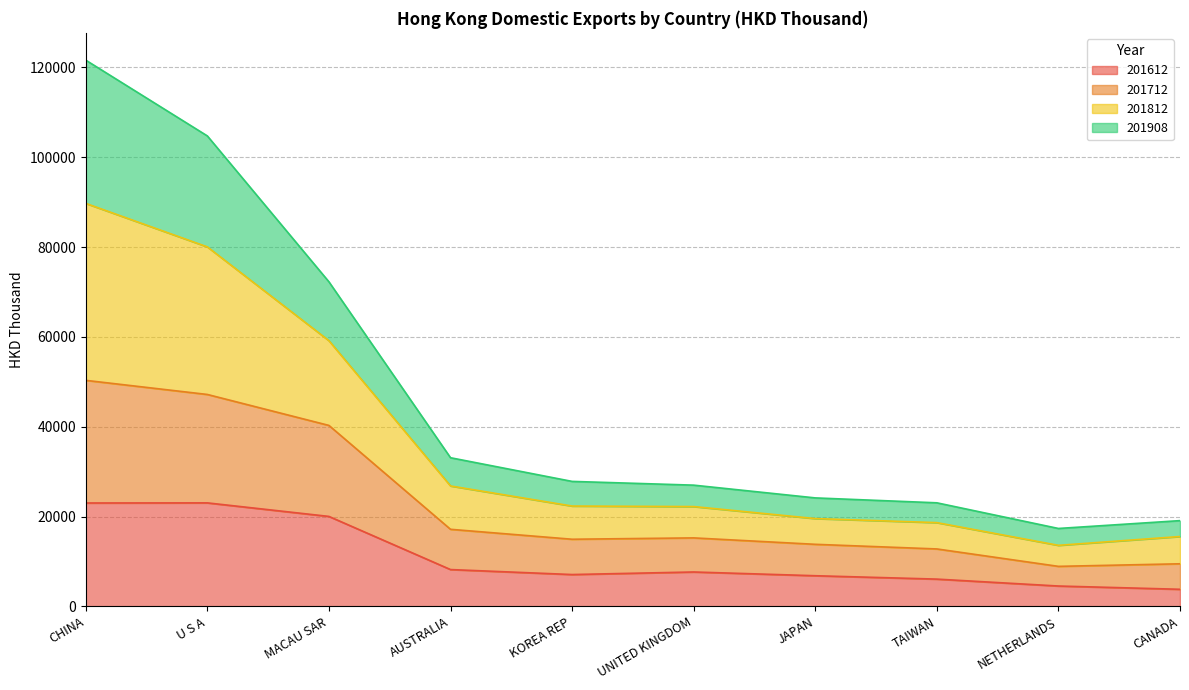

At which label does 201812 reach its peak?

CHINA